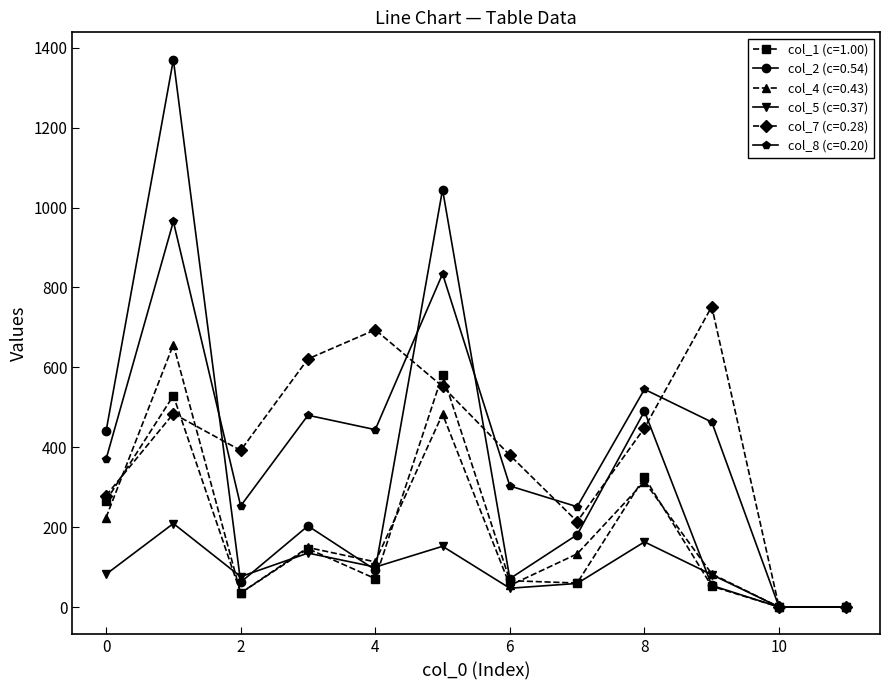

Rank the series by their maximum value, from highest to lowest.

col_2 (c=0.54), col_8 (c=0.20), col_7 (c=0.28), col_4 (c=0.43), col_1 (c=1.00), col_5 (c=0.37)